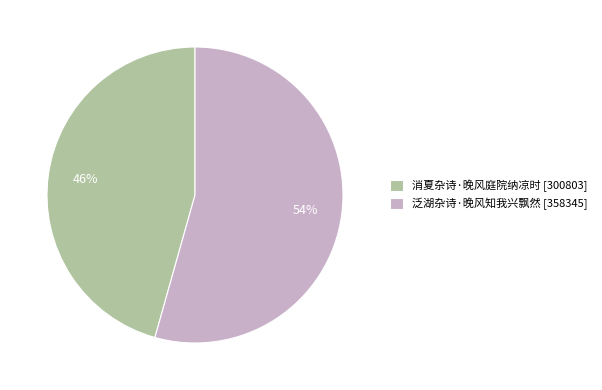

Is it true that 泛湖杂诗·晚风知我兴飘然 is 46% of the pie?

False